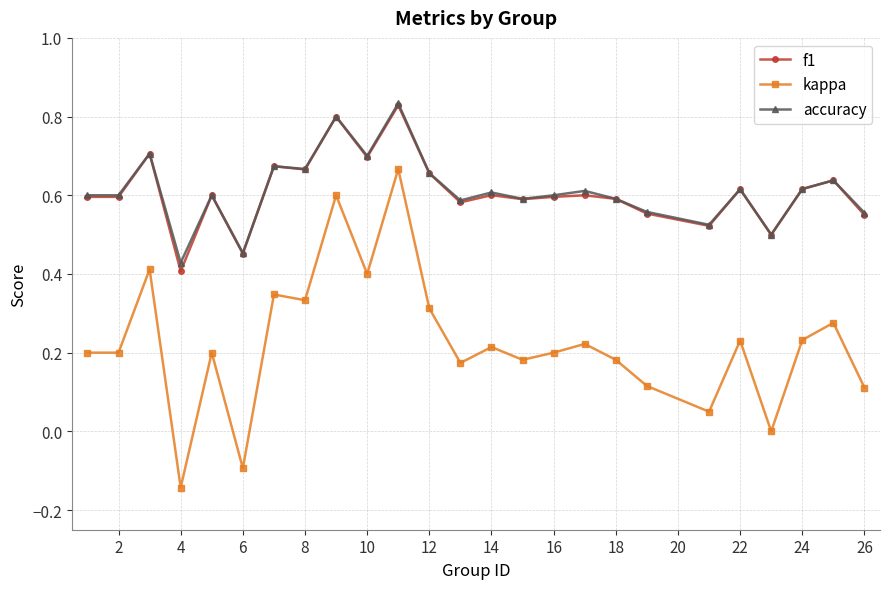

How many f1 values are between 0 and 1?

25